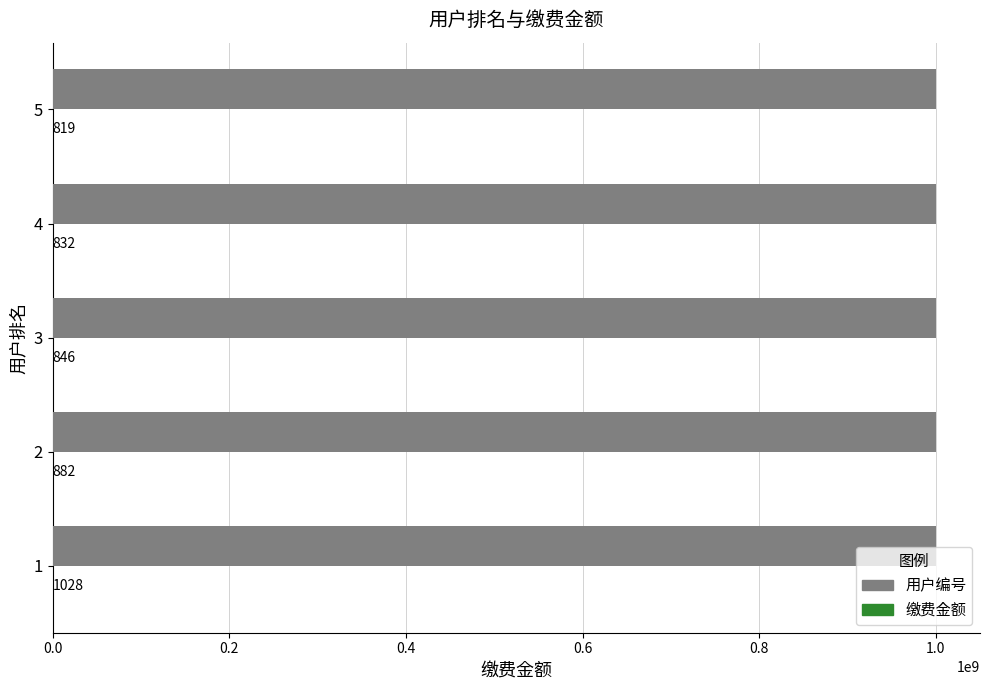

What is the total value across all series at 3?

1000000865